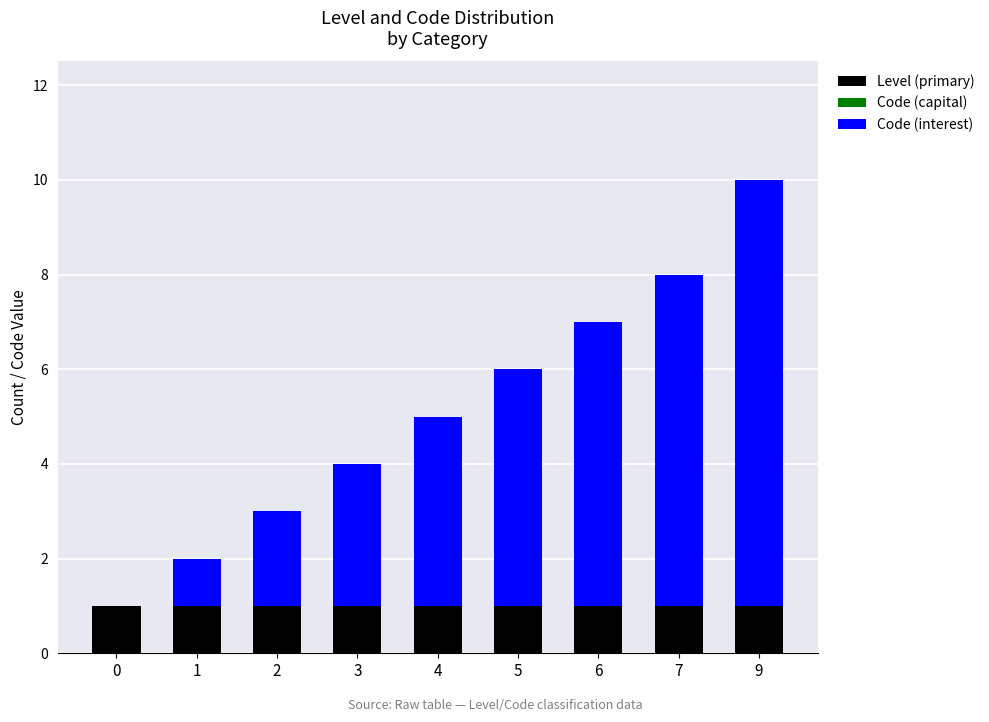

At which category is the sum across all series the highest?

9